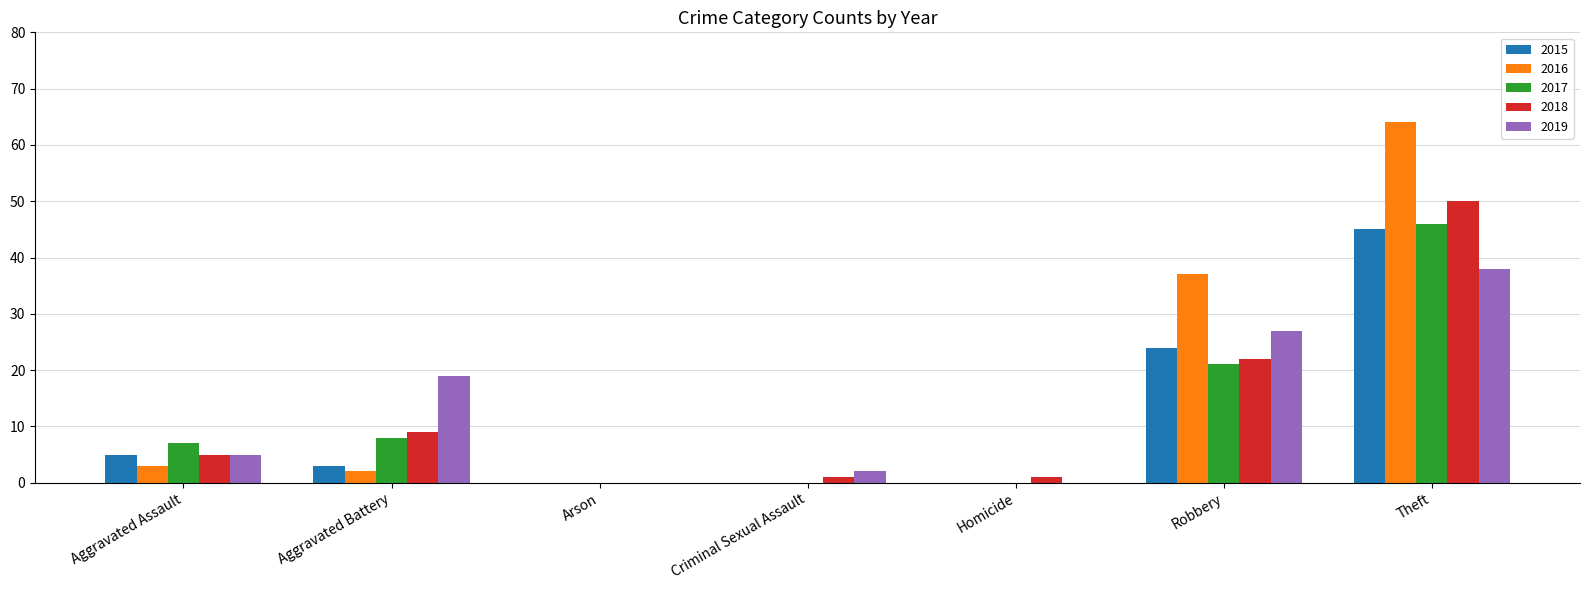

Where does the 2016 series first go above 2?

Aggravated Assault